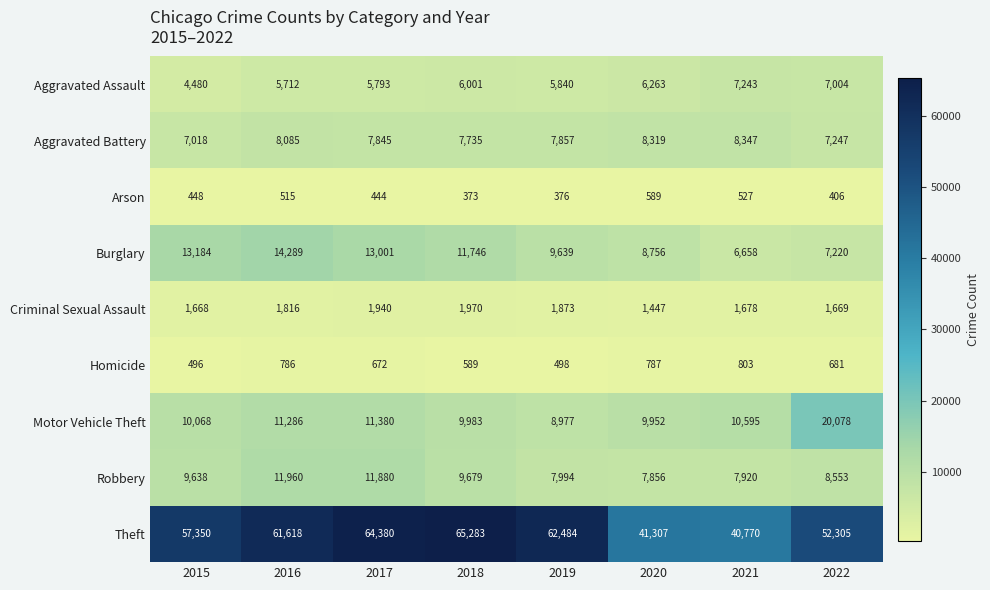

How many values in the Robbery series are below 9638?

4